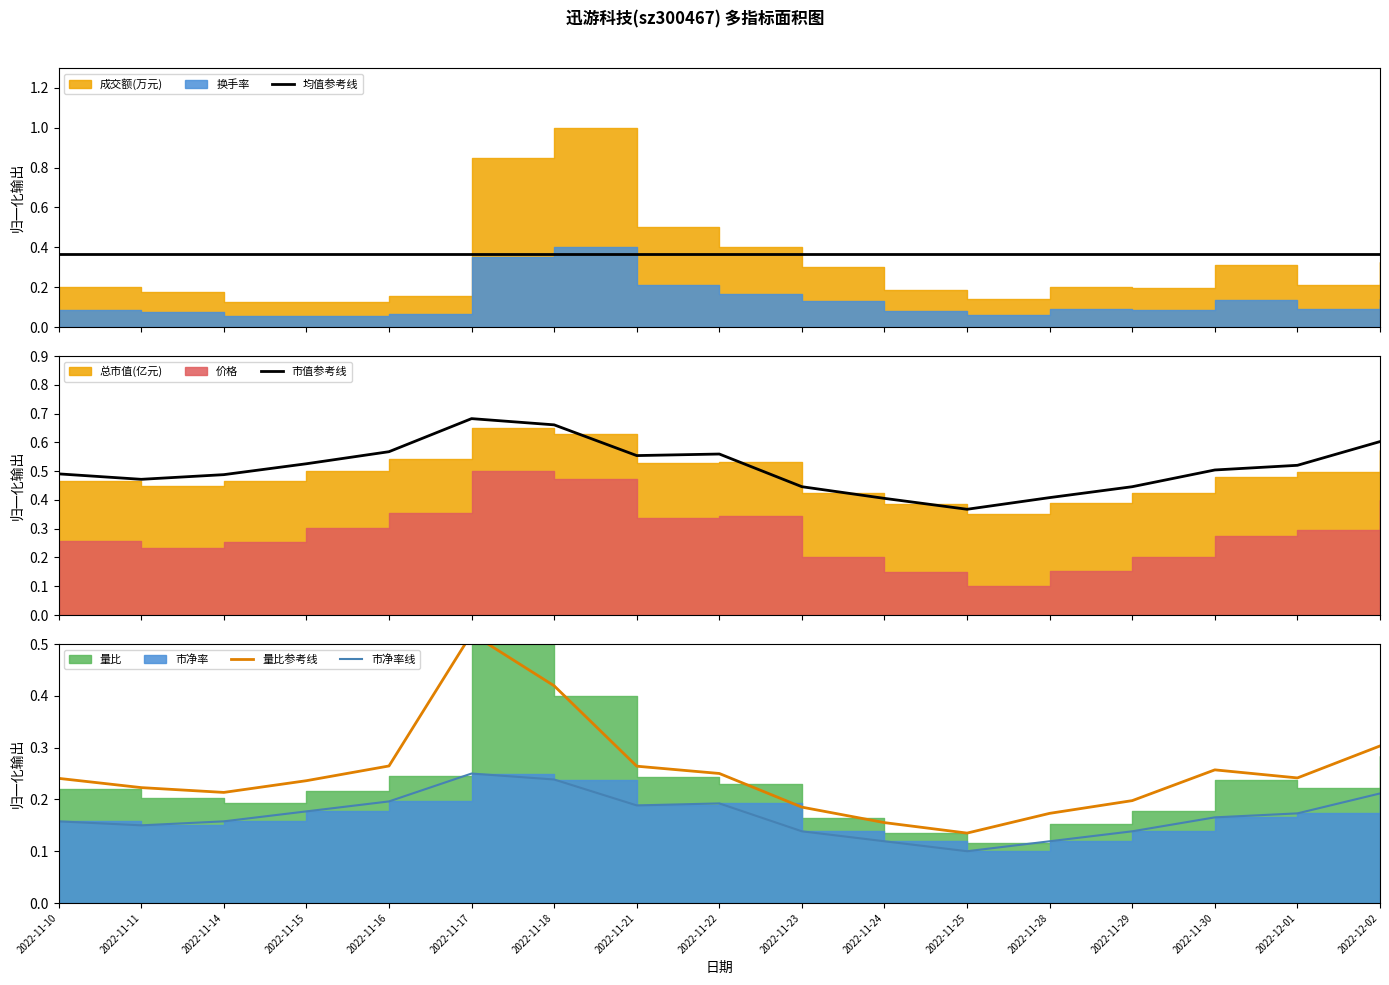

In 市净率线, how many points are higher than both neighbors (excluding endpoints)?

2